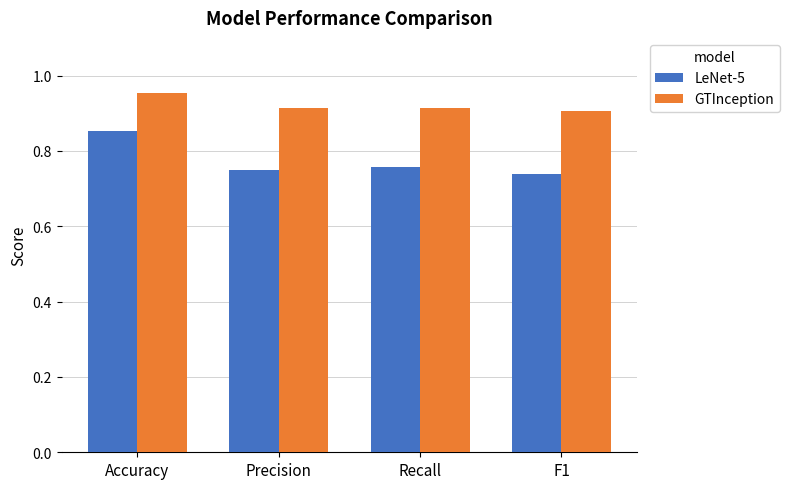

Rank the series by their average value, from highest to lowest.

GTInception, LeNet-5